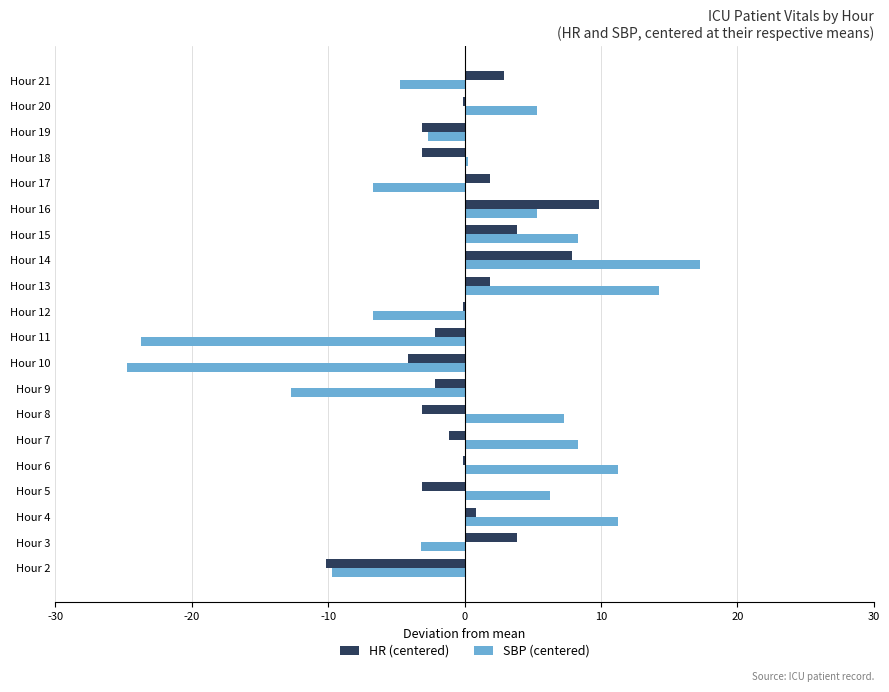

What is the total value across all series at Hour 5?

3.1